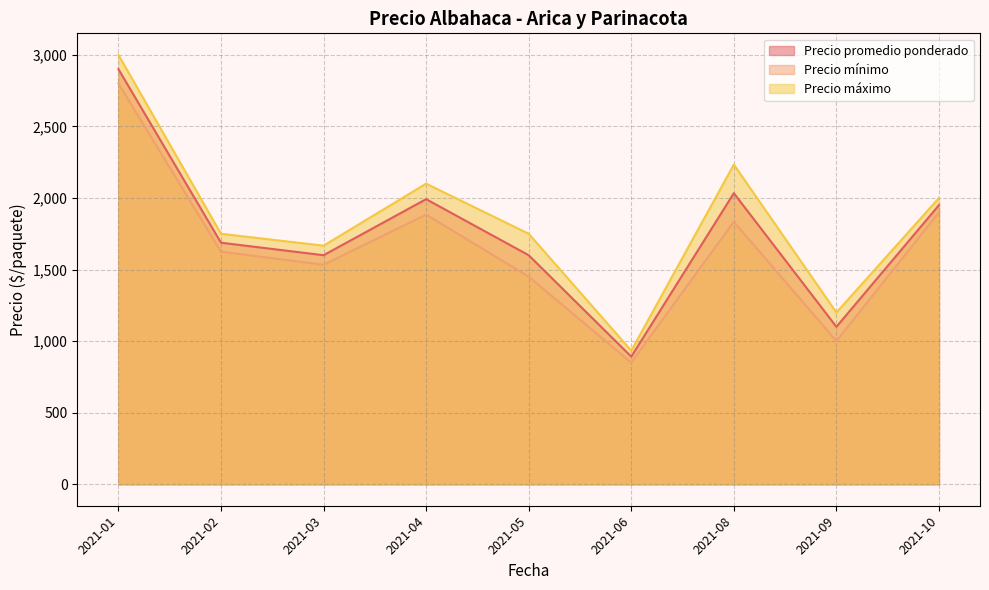

How many lines are shown in the chart?

3